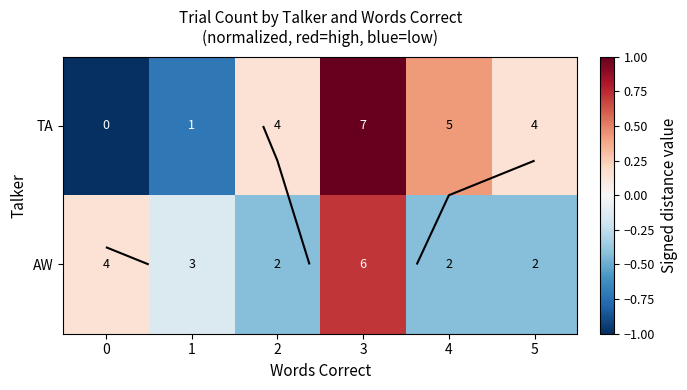

Between 2 and 4, which is larger?

4